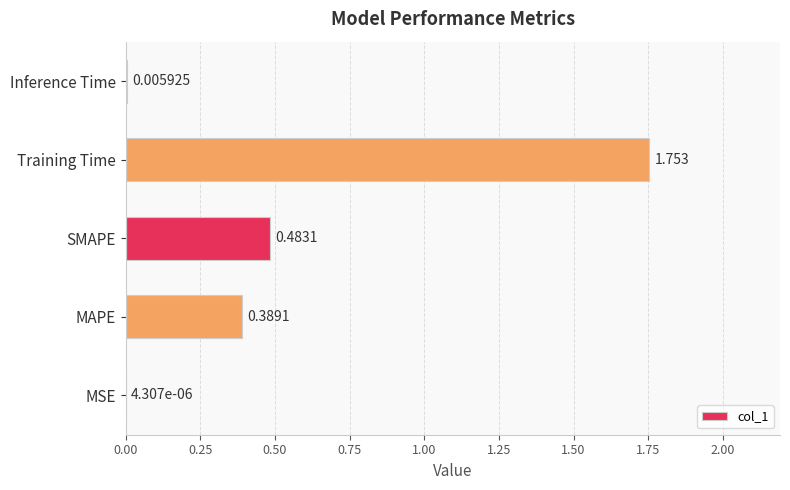

At which label is the value closest to 0?

MSE